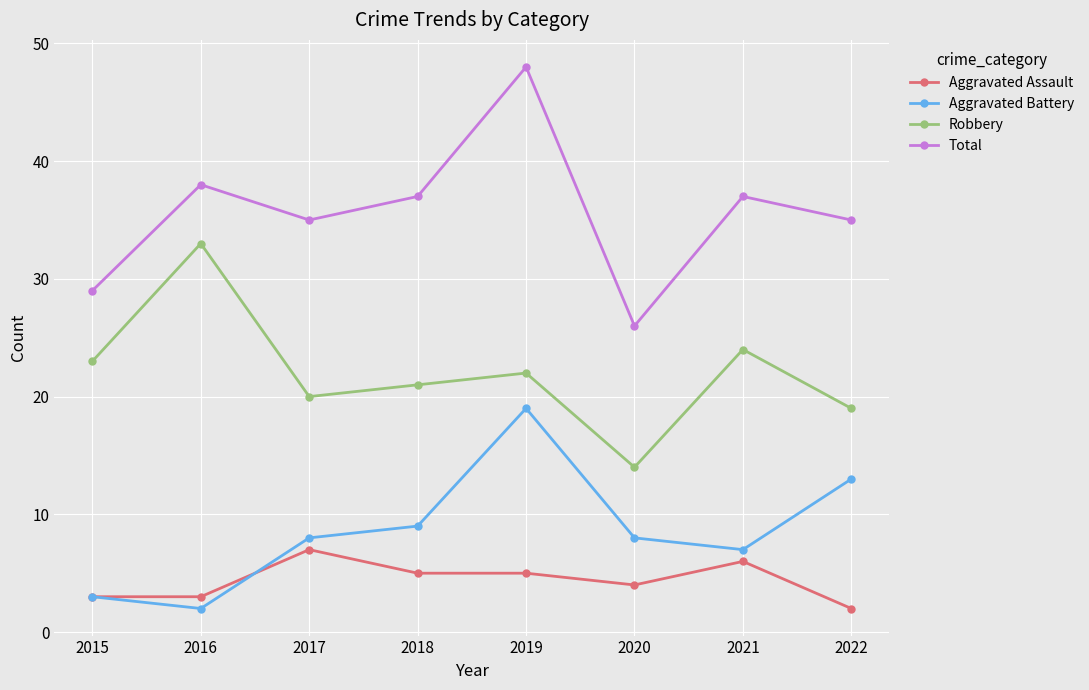

True or false: Aggravated Battery has a value of 27 at 2019.

False